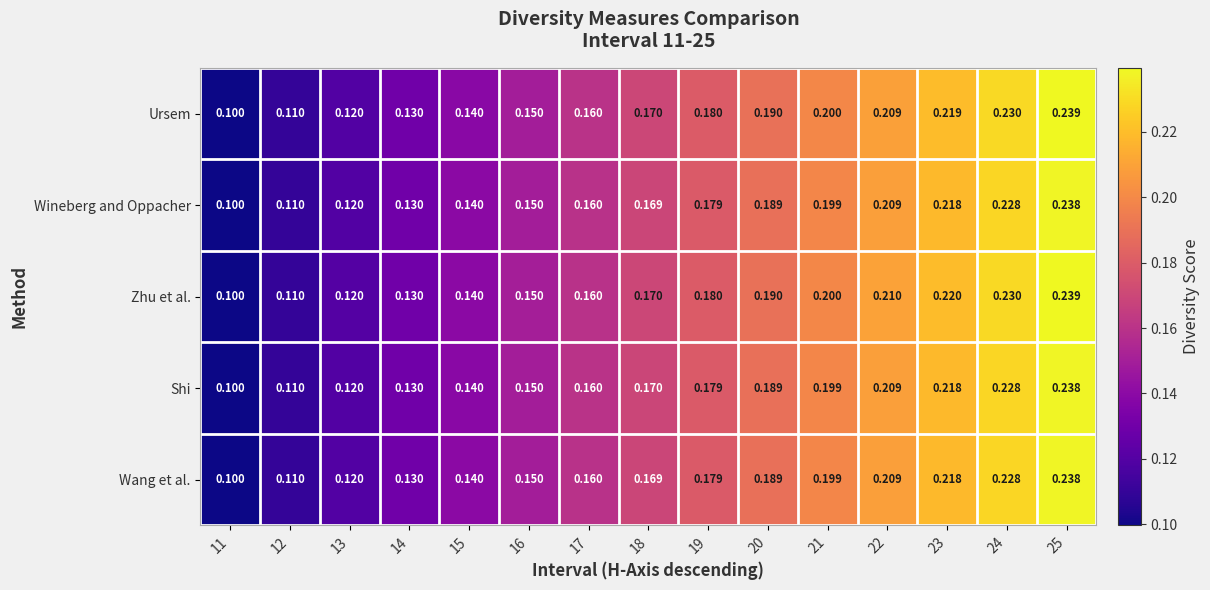

Which series changed the most between 23 and 24?

Ursem